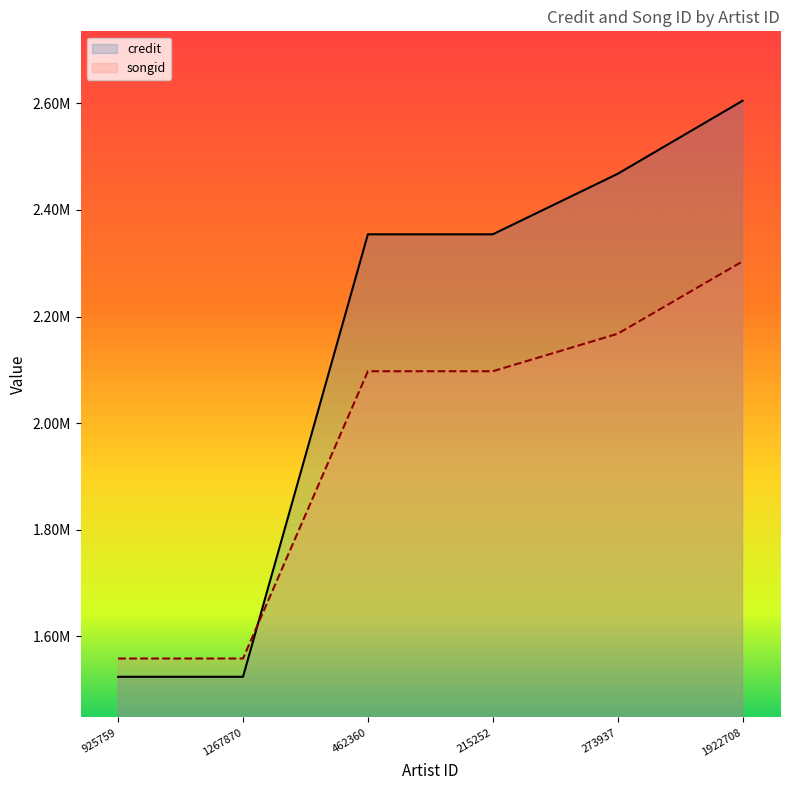

Does the chart display data point markers on the line(s)?

No